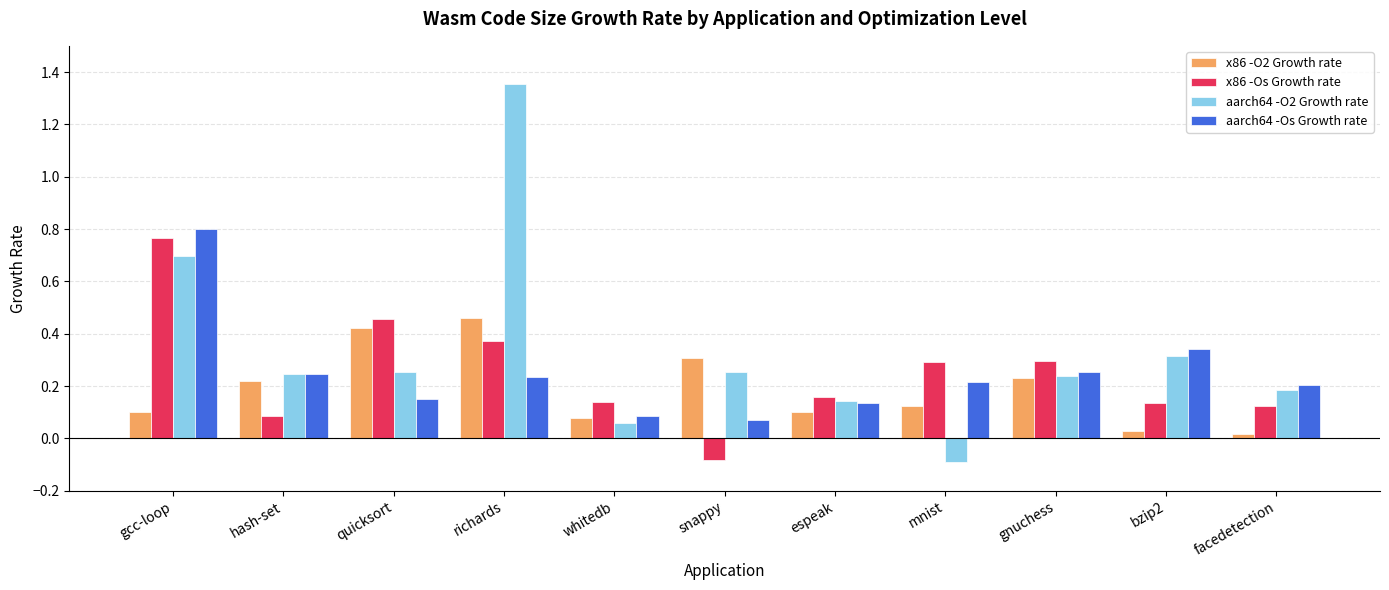

At which label does x86 -Os Growth rate reach its peak?

gcc-loop